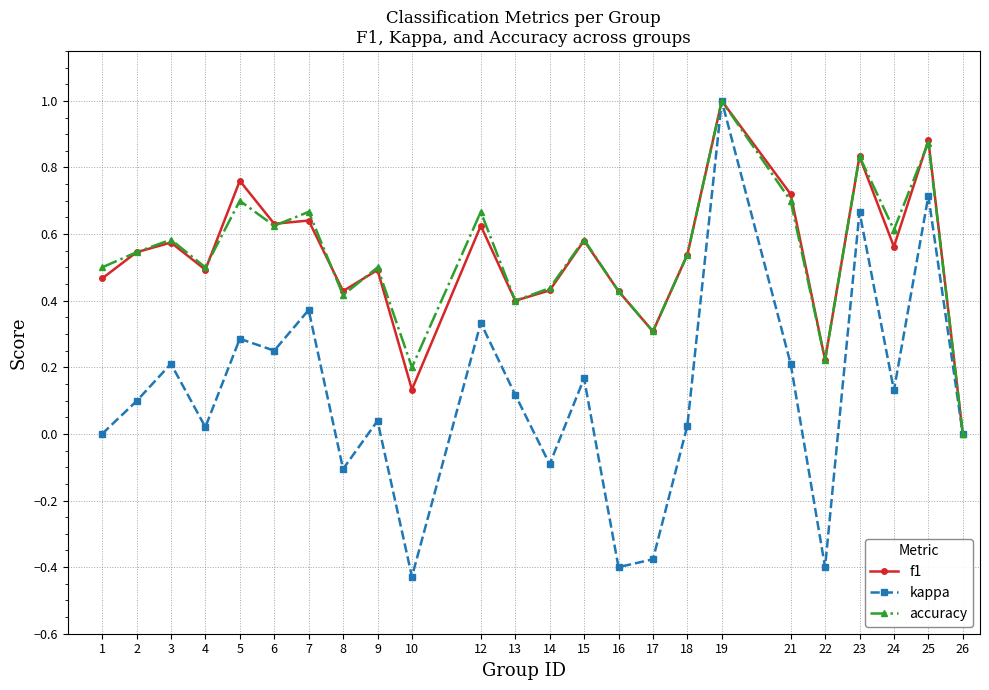

True or false: kappa has more than 2 points higher than both neighbors.

True